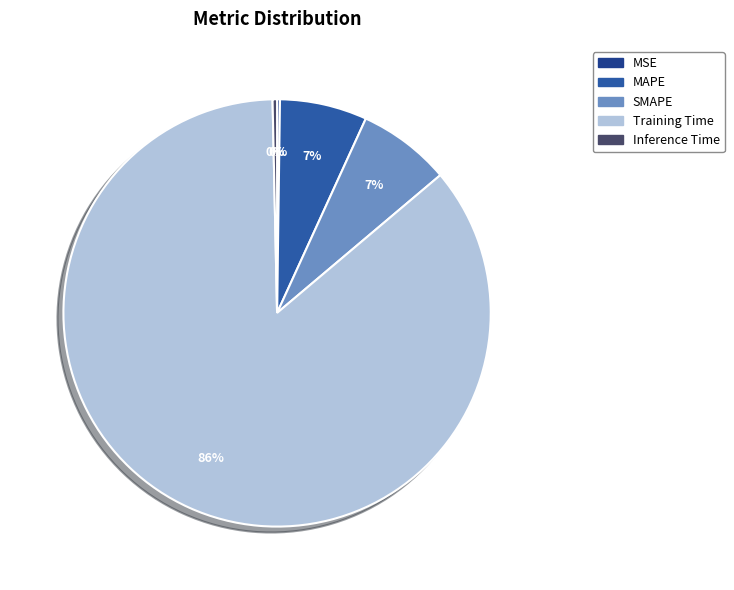

To the nearest percent, what is the combined percentage of MAPE and Training Time?

92%